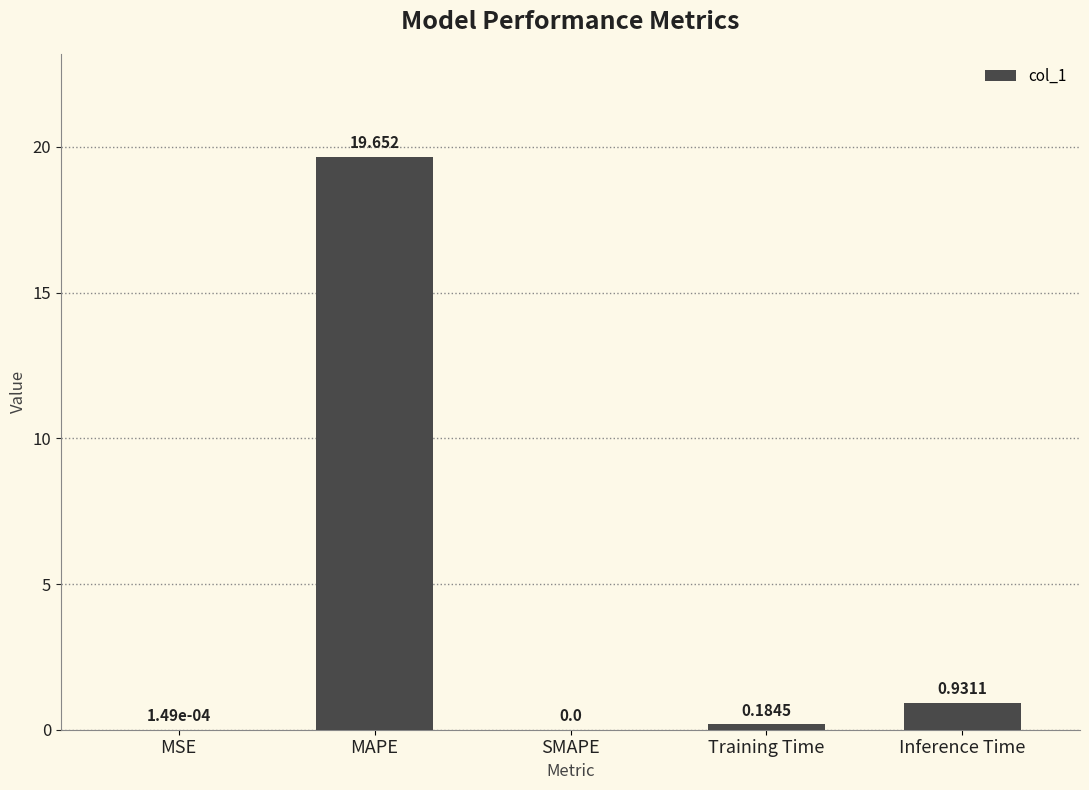

At which category does the chart reach its peak across all series?

MAPE